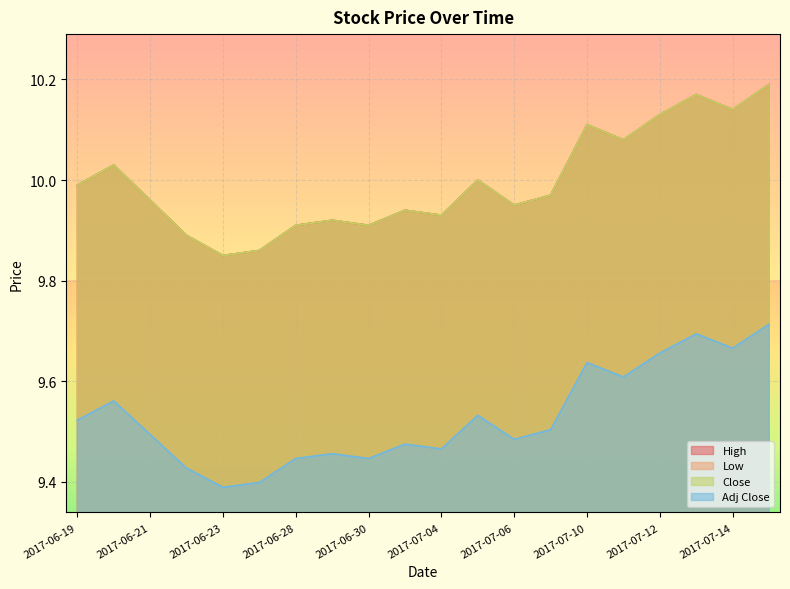

What is the value of the Adj Close point at the 17th from the left?

9.7